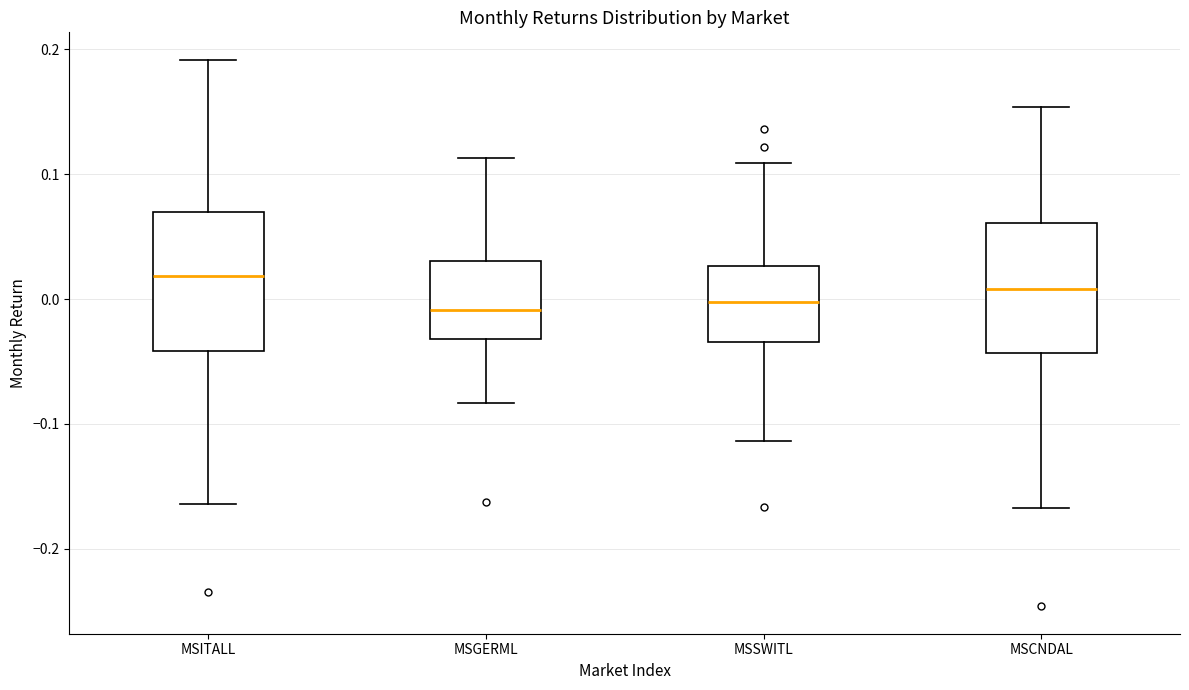

Which box's median line is the highest?

MSITALL